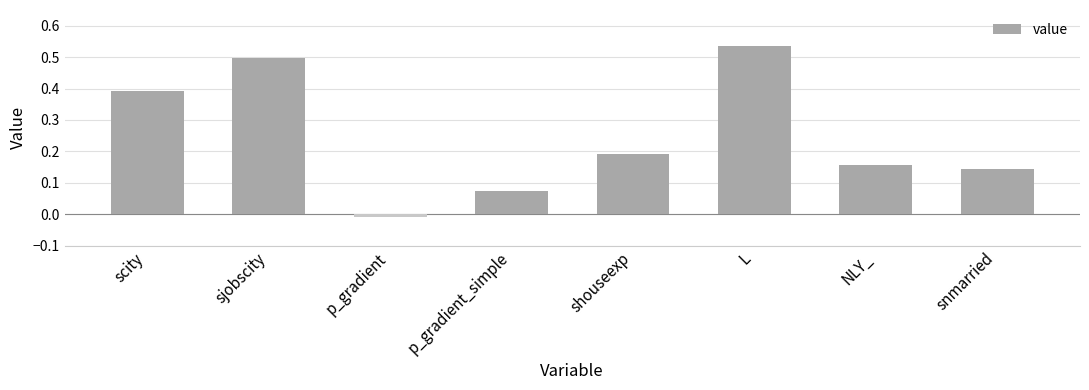

What is the sum of the values at shouseexp and NLY_?

0.3